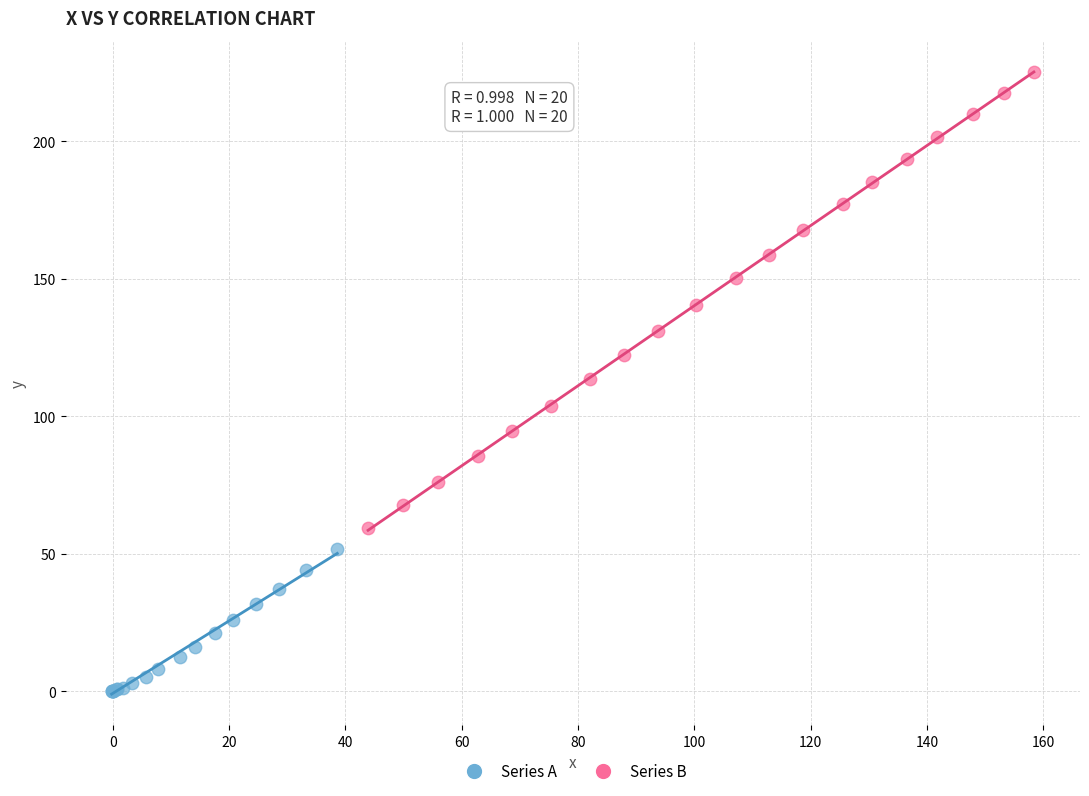

Which series contains the highest Y value?

Series B